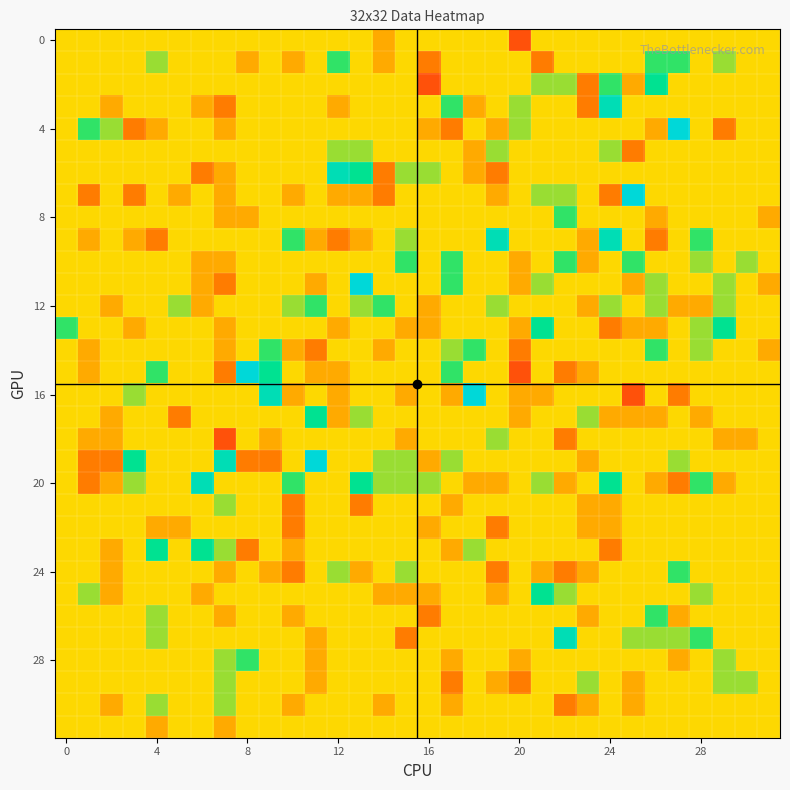

Which series has the largest total across all categories?

20